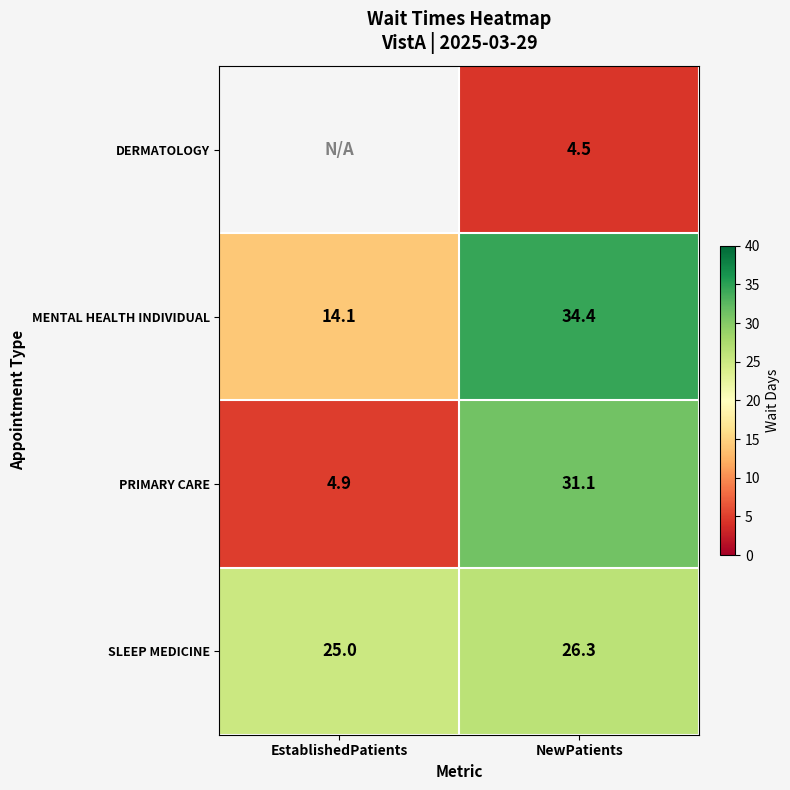

At which category is the sum across all series the highest?

NewPatients